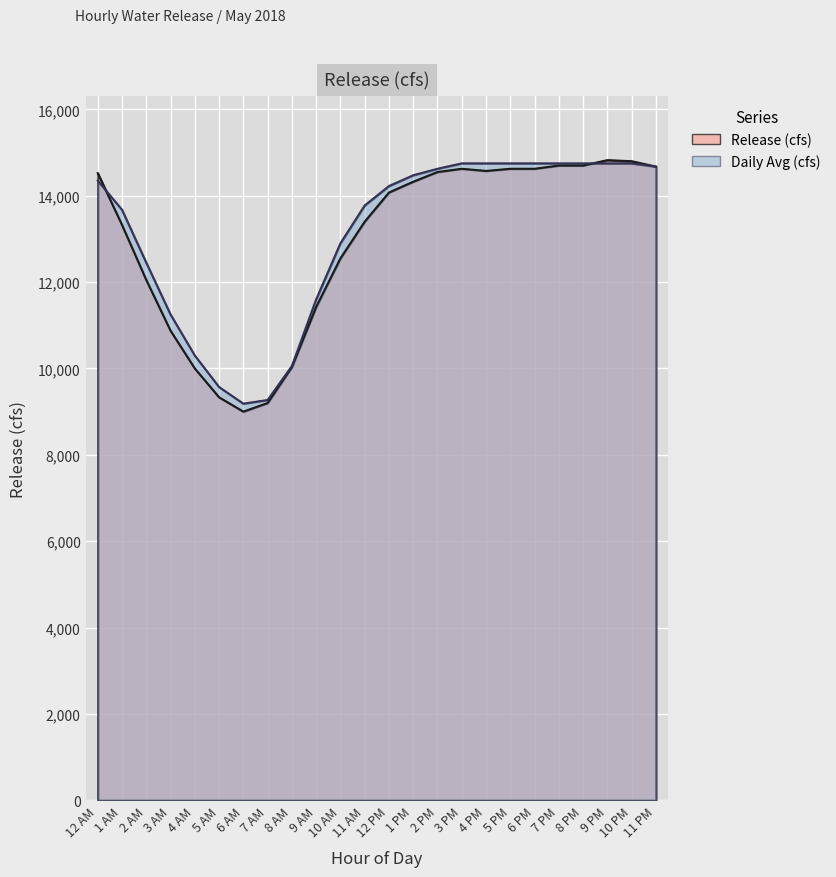

Reading left to right, transcribe all the data shown in this chart.

Release (cfs): 14525.0	13325.0	12050.0	10875.0	10000.0	9332.5	9000.0	9200.0	10035.0	11425.0	12550.0	13400.0	14075.0	14325.0	14550.0	14625.0	14575.0	14625.0	14625.0	14700.0	14700.0	14825.0	14800.0	14675.0
Daily Avg (cfs): 14350.0	13675.0	12450.0	11250.0	10300.0	9570.0	9185.0	9270.0	10057.5	11600.0	12900.0	13775.0	14225.0	14475.0	14625.0	14750.0	14750.0	14750.0	14750.0	14750.0	14750.0	14750.0	14750.0	14675.0